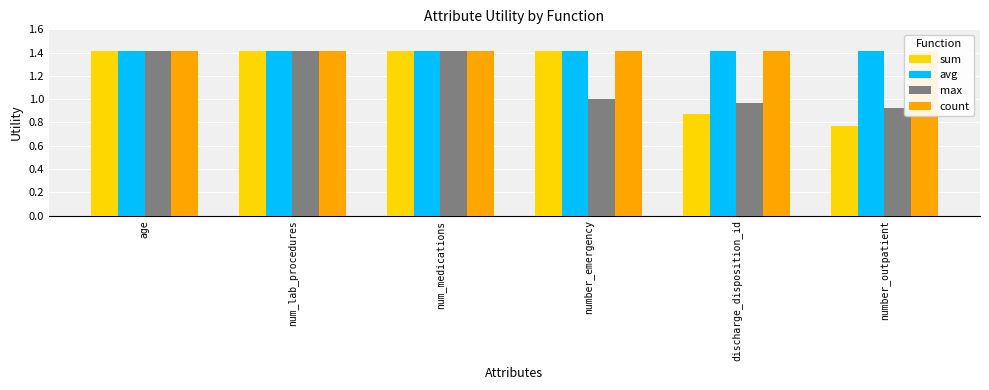

Is the value of max at num_lab_procedures greater than the value of sum at discharge_disposition_id?

Yes